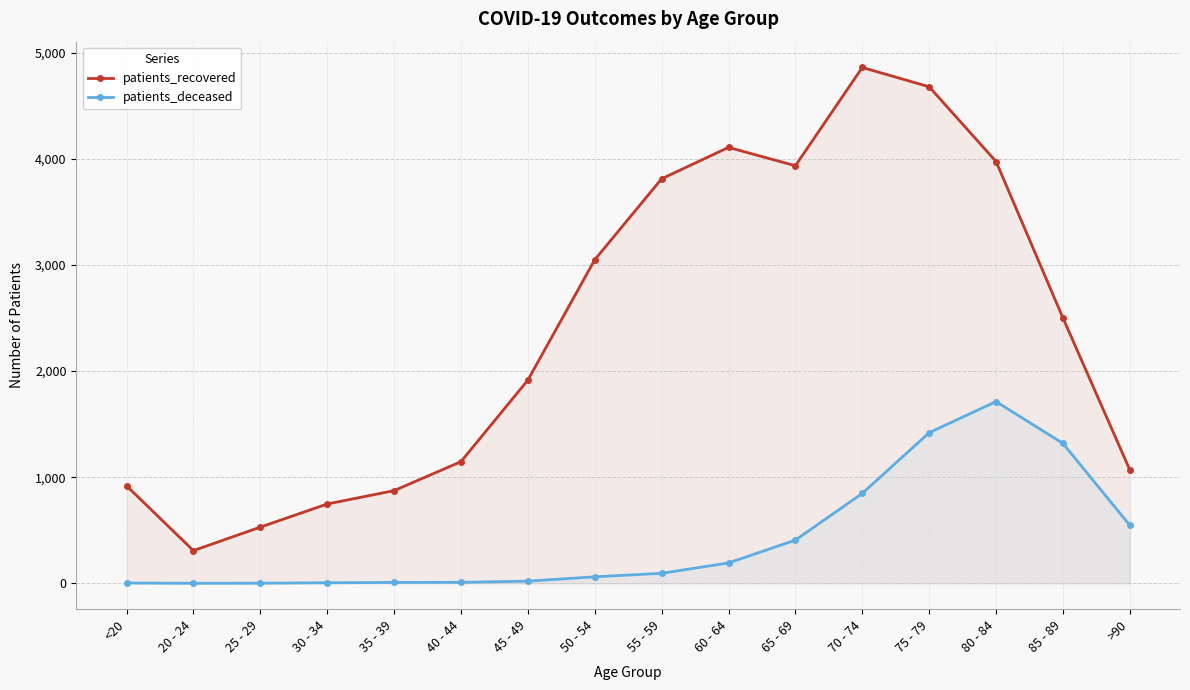

What is the difference between the maximum and minimum values in the patients_deceased series?

1712